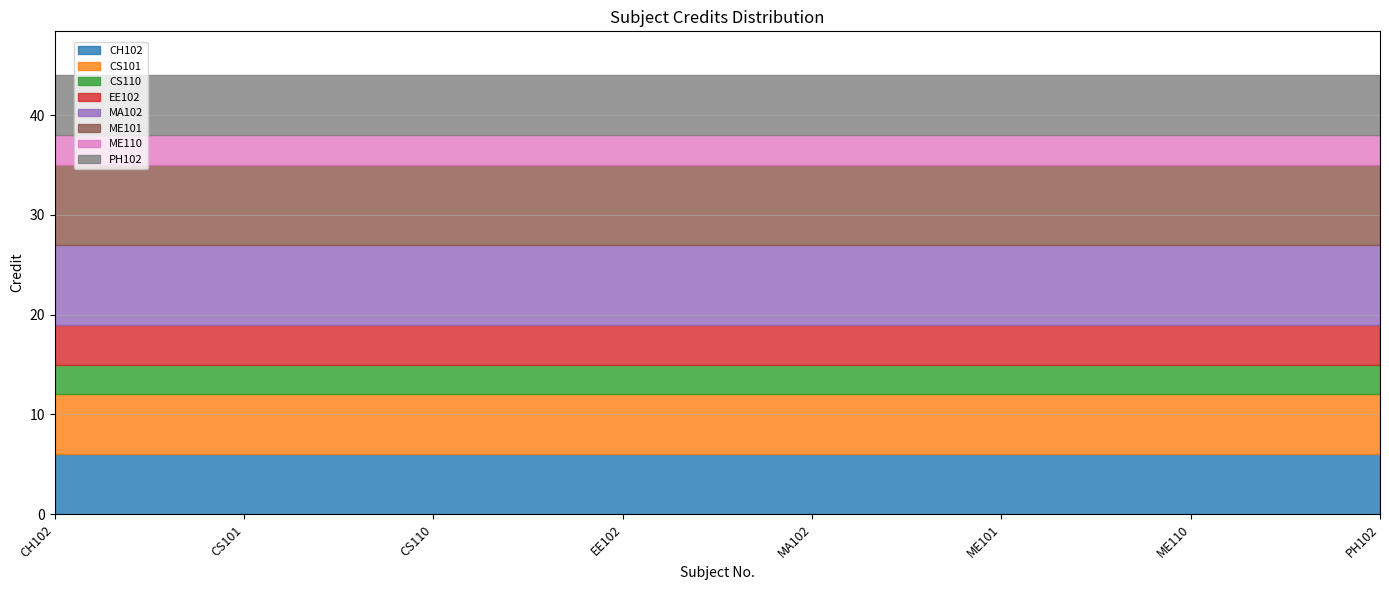

Which label corresponds to the smallest value in the chart?

CS110